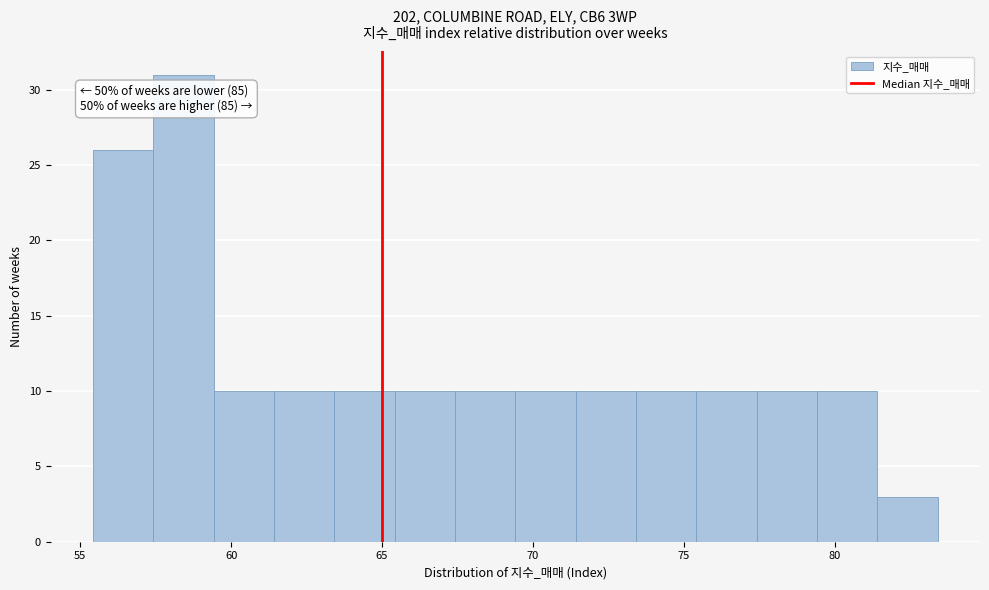

Over which range of the x-axis is the bar tallest?

57.5 to 59.5